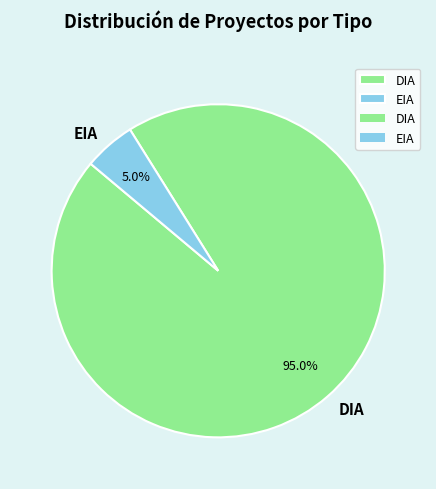

Which slice is the smallest?

EIA